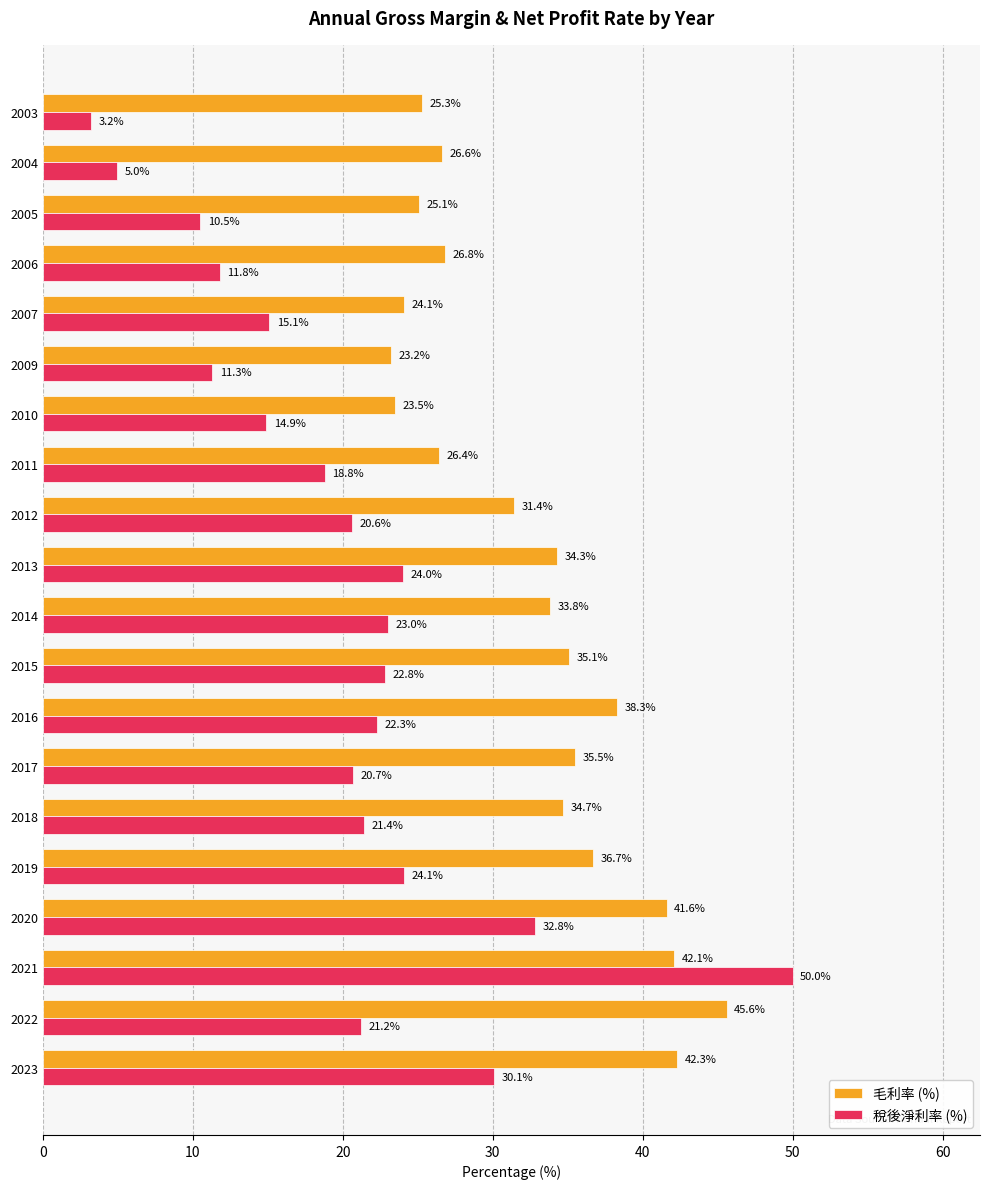

Which series has the largest total across all categories?

毛利率 (%)